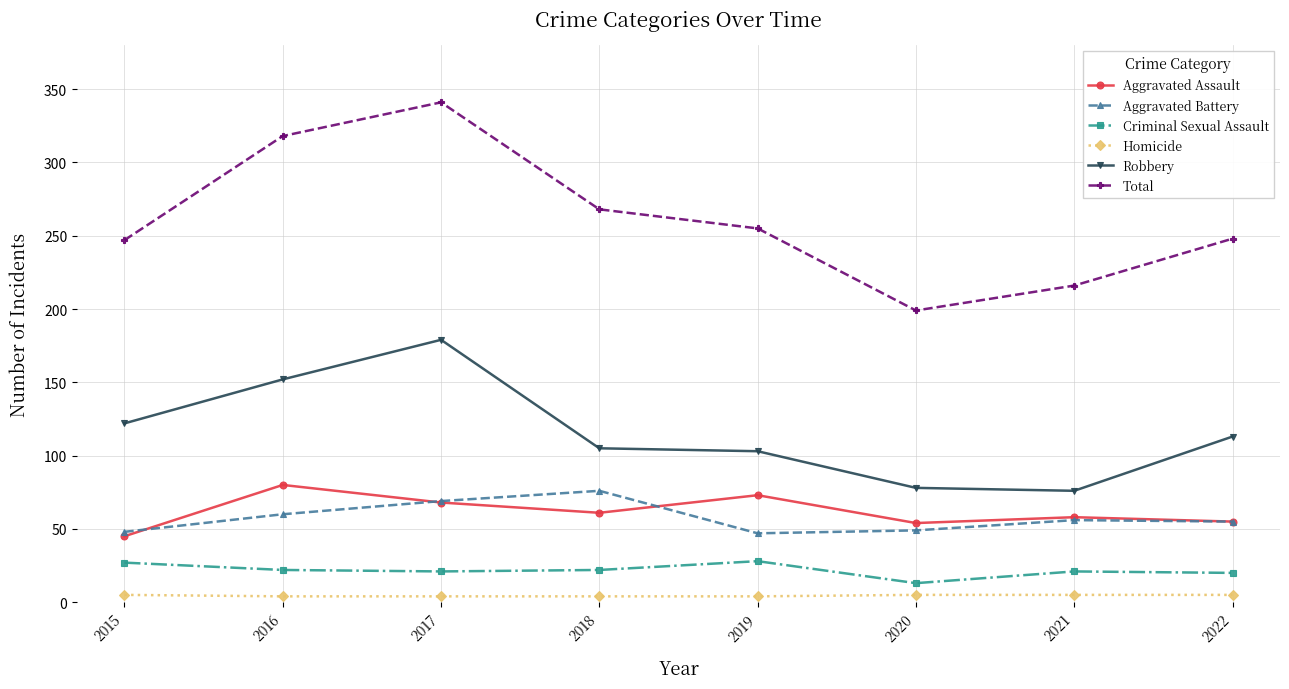

In Robbery, how many points are higher than both neighbors (excluding endpoints)?

1